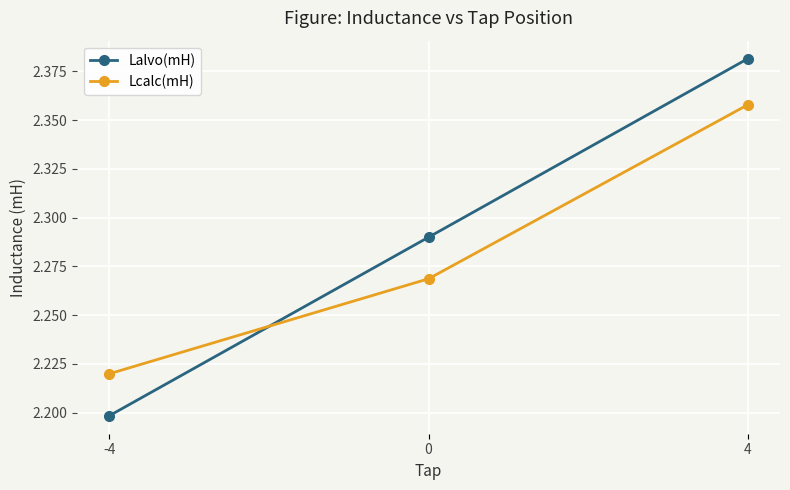

Count the Lalvo(mH) values in the range 2 to 3.

3